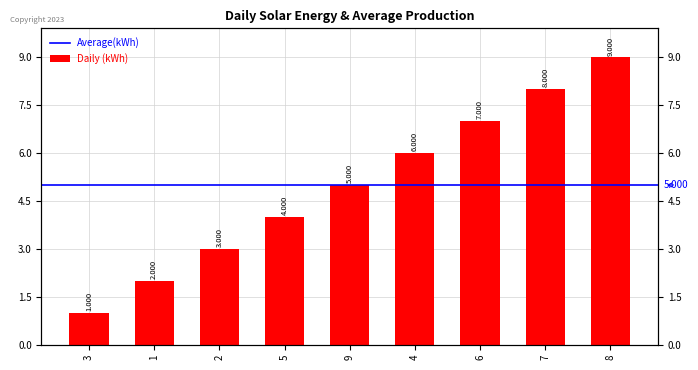

What is the sum of all values?

45